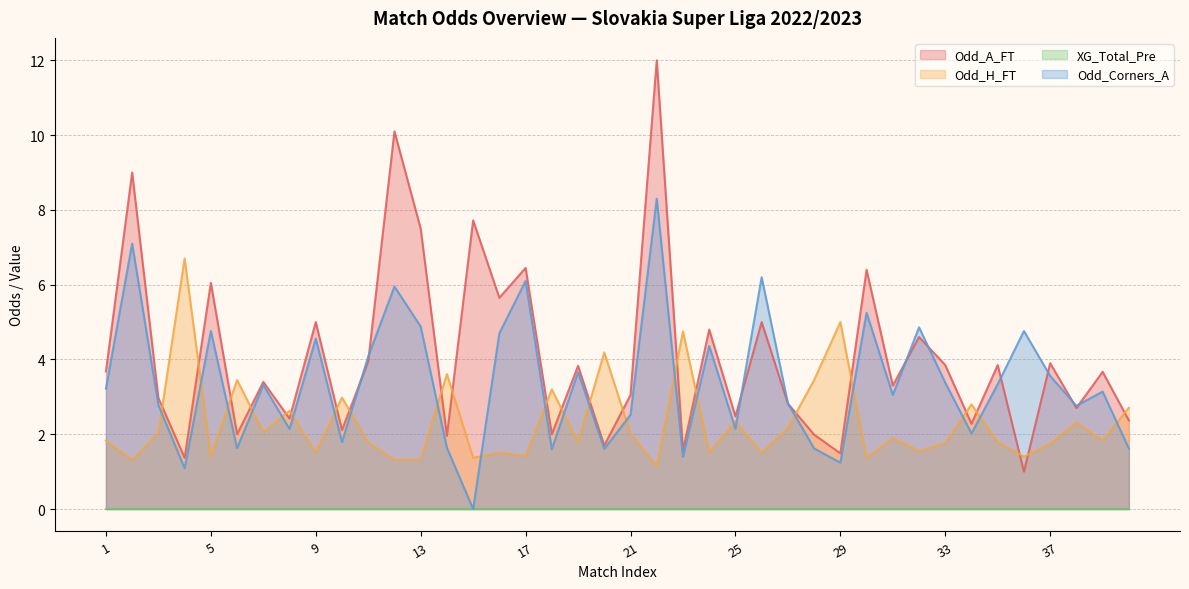

At which category does Odd_H_FT reach its first local valley?

2